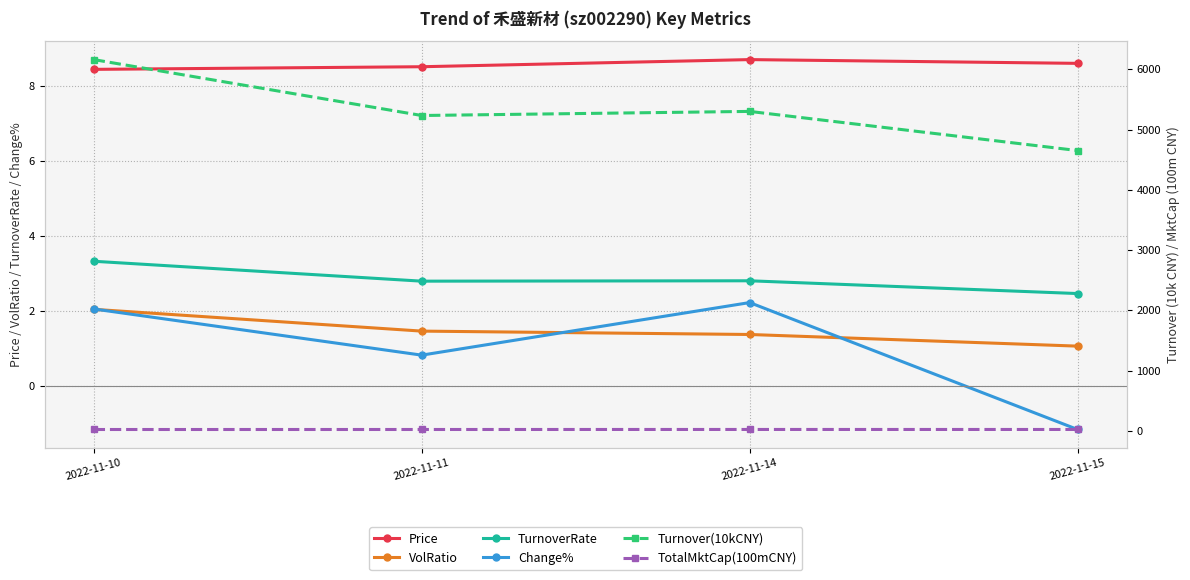

The TurnoverRate series shows 2.5 at 2022-11-15. True or false?

True